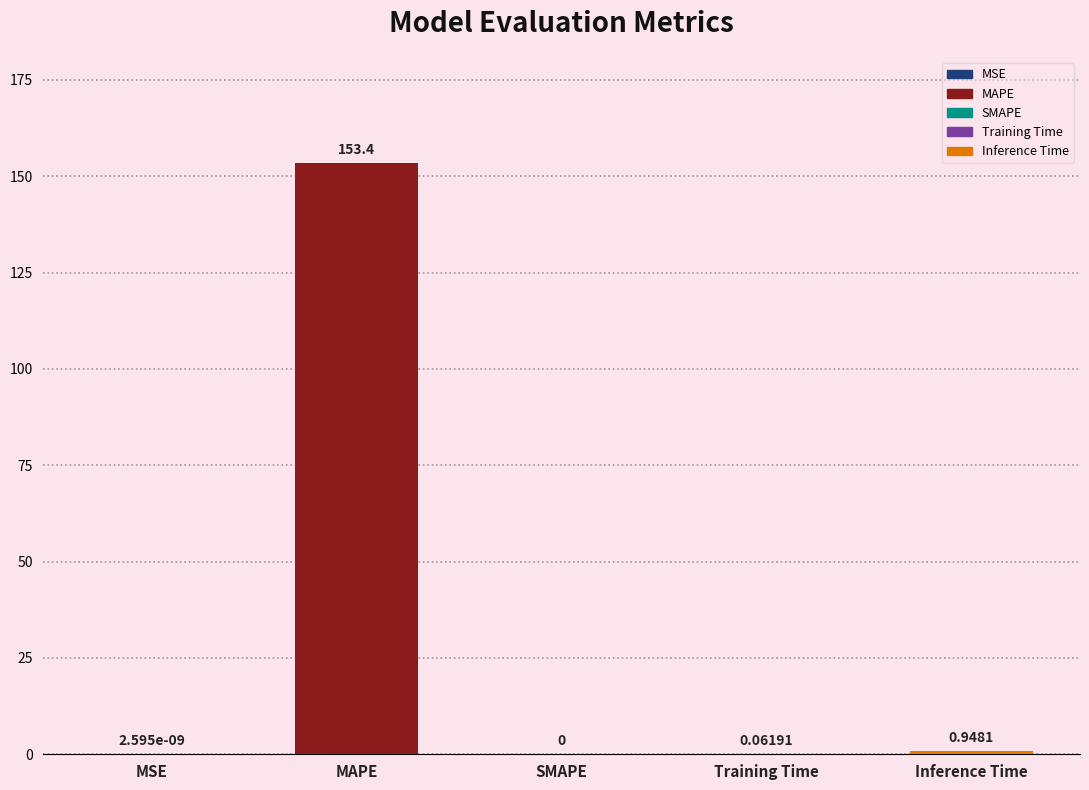

Reading right to left, extract all data points from this chart.

0.9	0.1	0.0	153.4	0.0